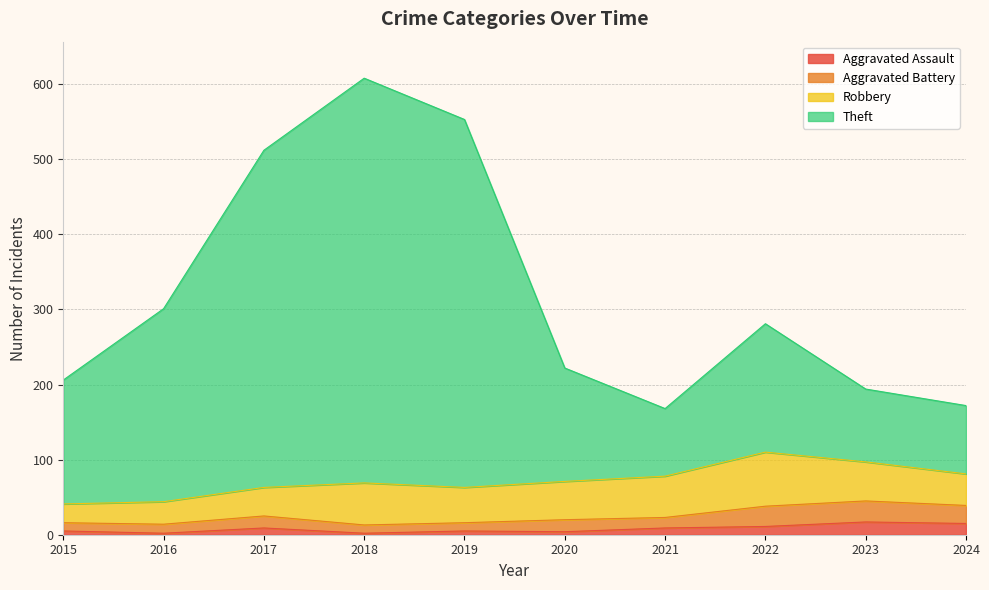

How many lines are shown in the chart?

4